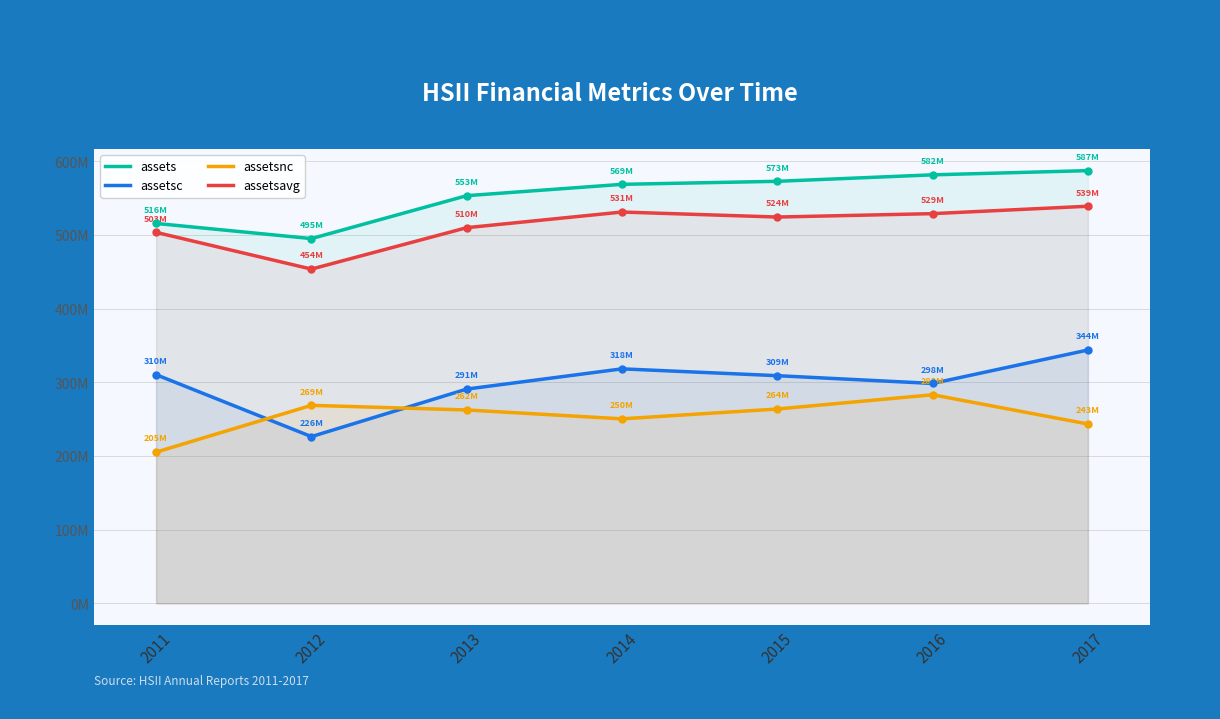

True or false: assetsnc and assetsavg cross at least once.

False